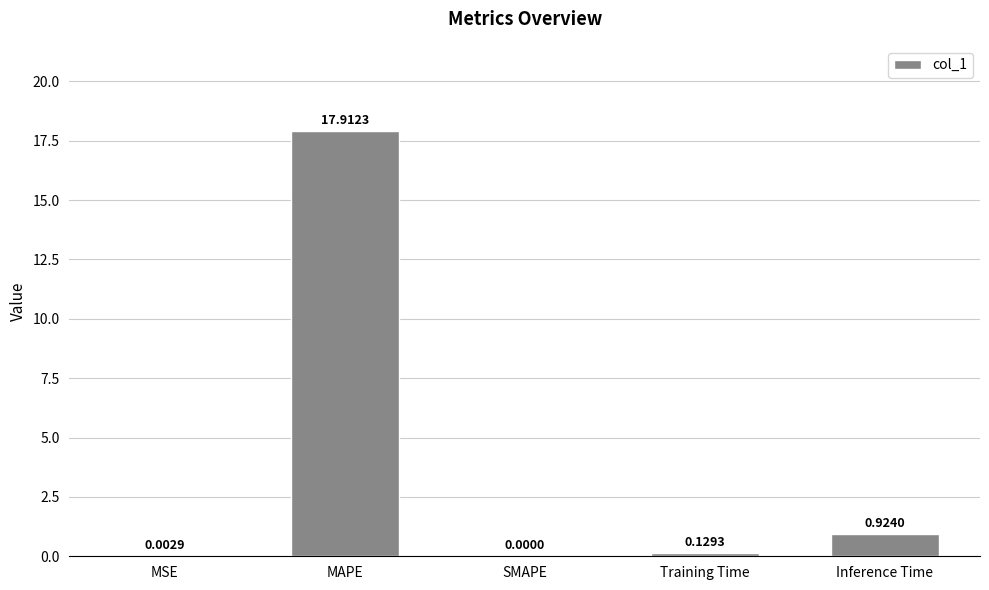

Which has a higher value, SMAPE or MAPE?

MAPE